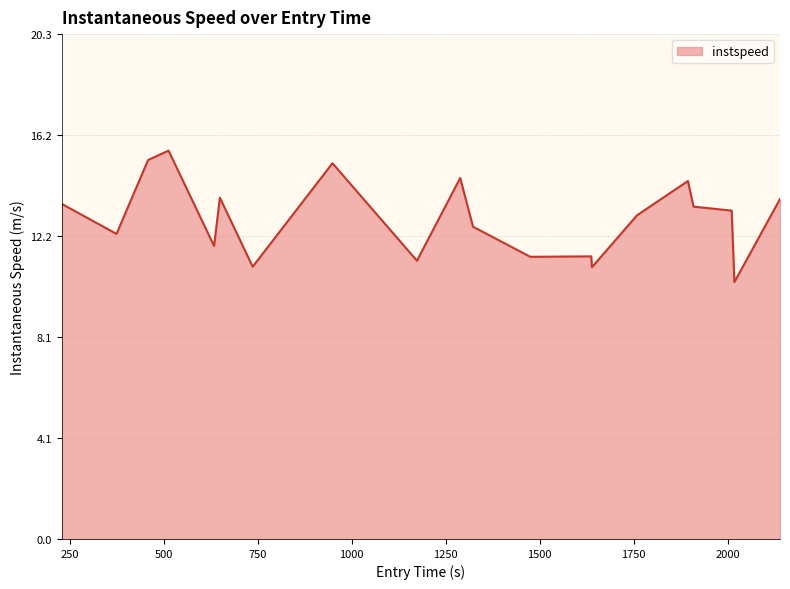

What is the greatest value displayed?

15.6